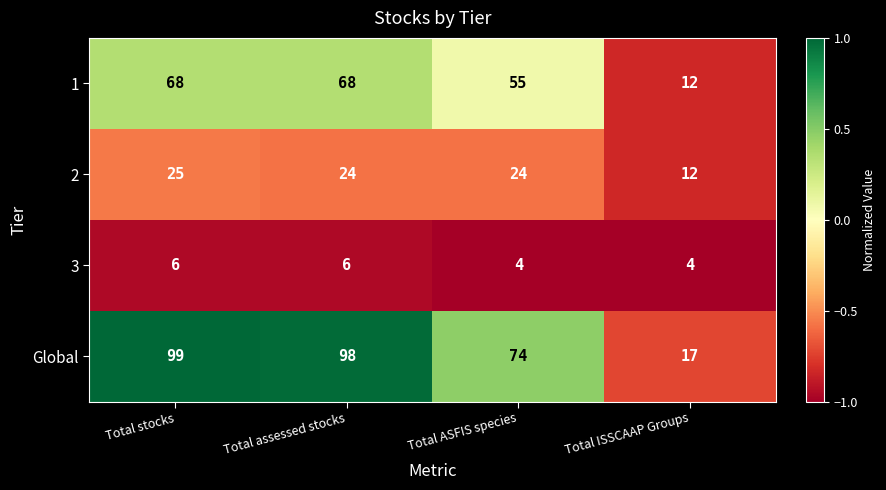

What is the spread (max minus min) of values at Total ISSCAAP Groups?

13